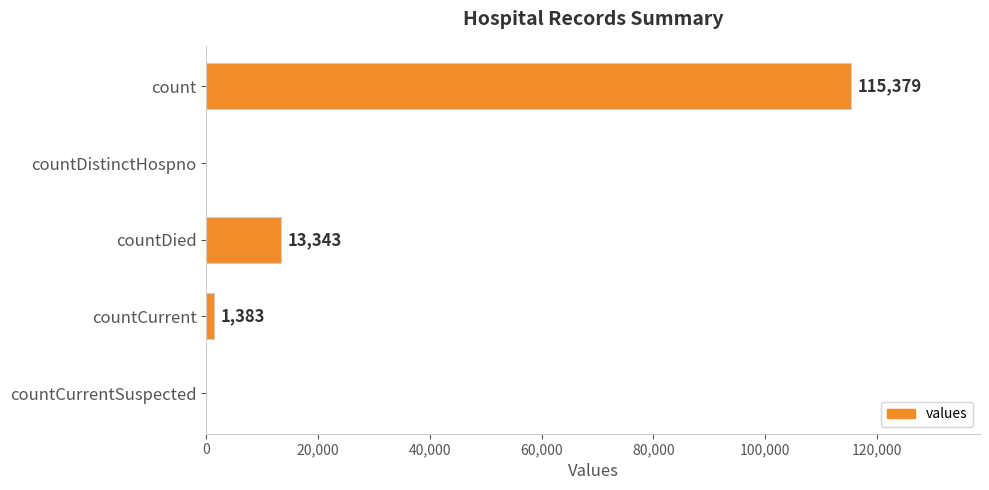

What is the change in value from count to countDied?

-102036